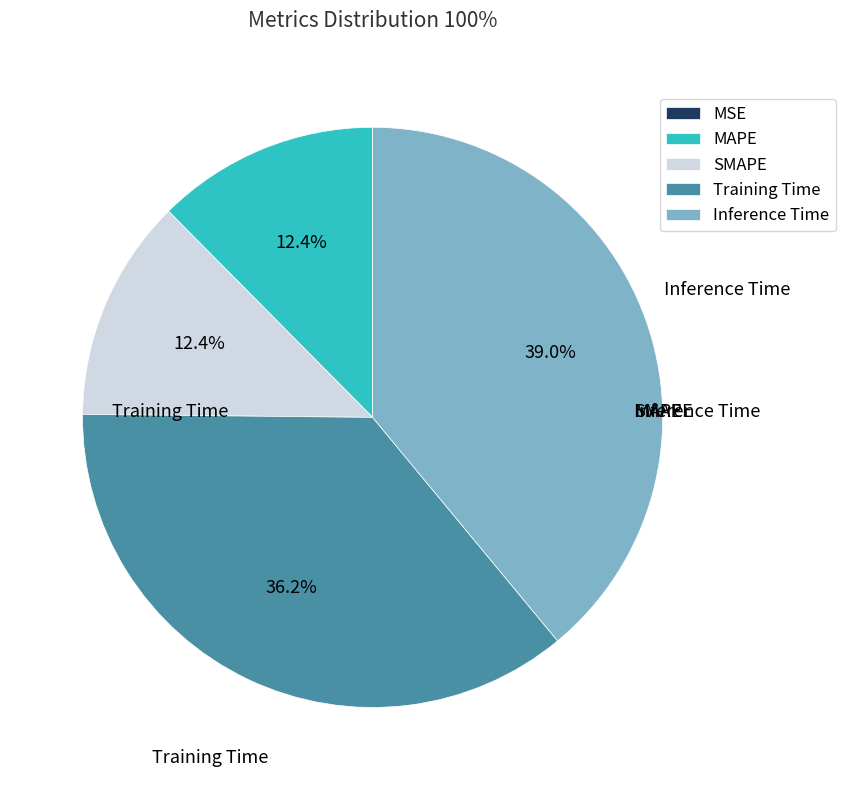

Which has a higher value, Inference Time or Training Time?

Inference Time